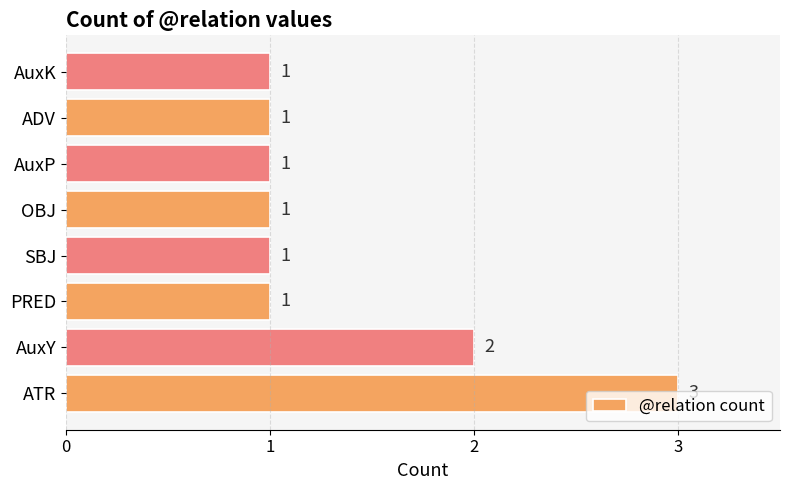

Are the bars grouped side by side (vs. stacked)?

No